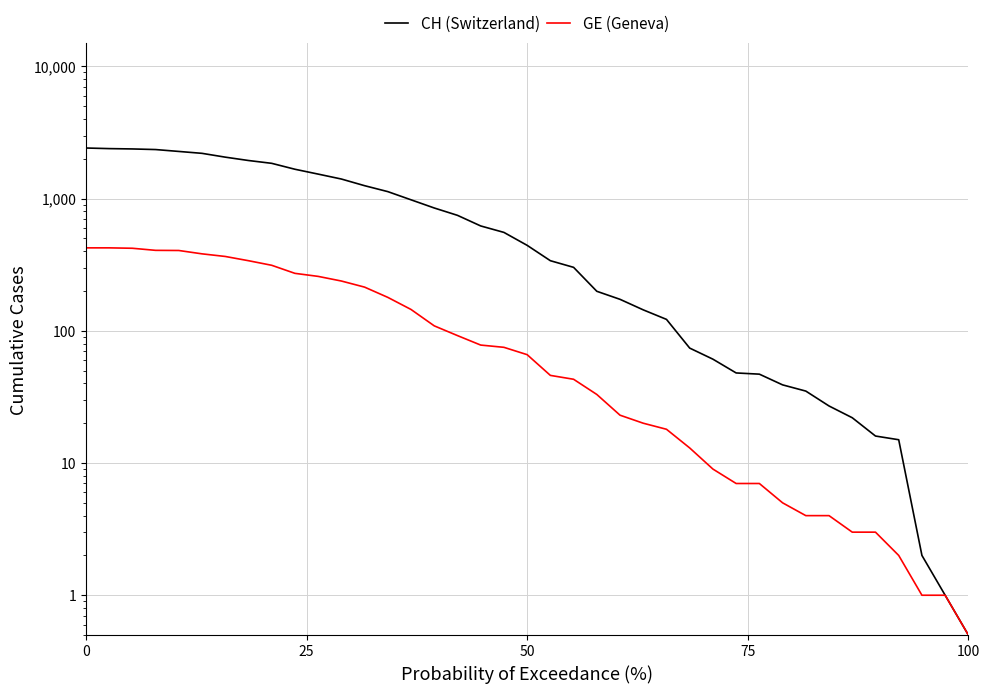

List the series in order of their peak value, lowest first.

GE (Geneva), CH (Switzerland)